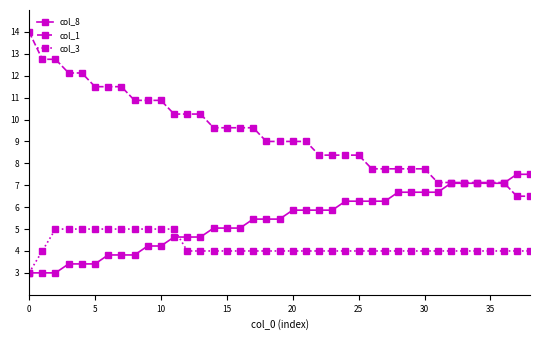

What is the minimum value shown in the chart?

3.0